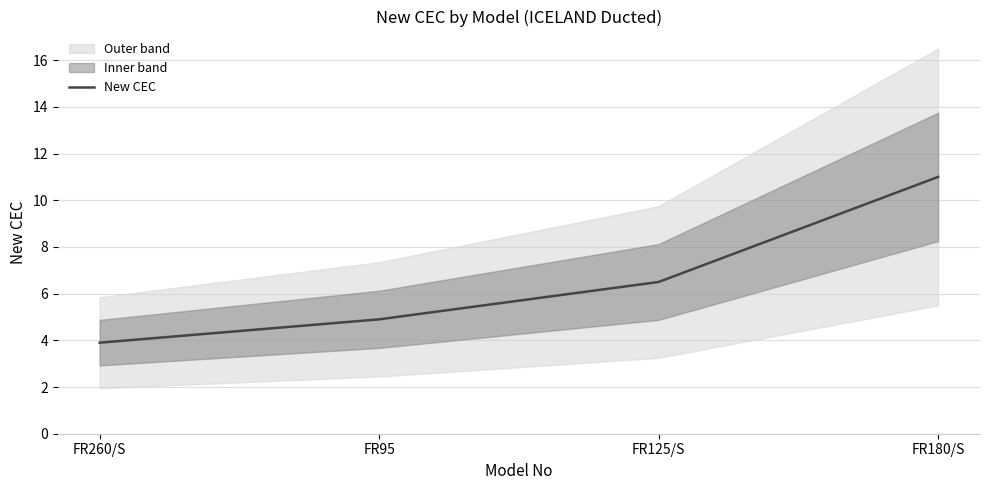

Does the chart have visible grid lines?

Yes